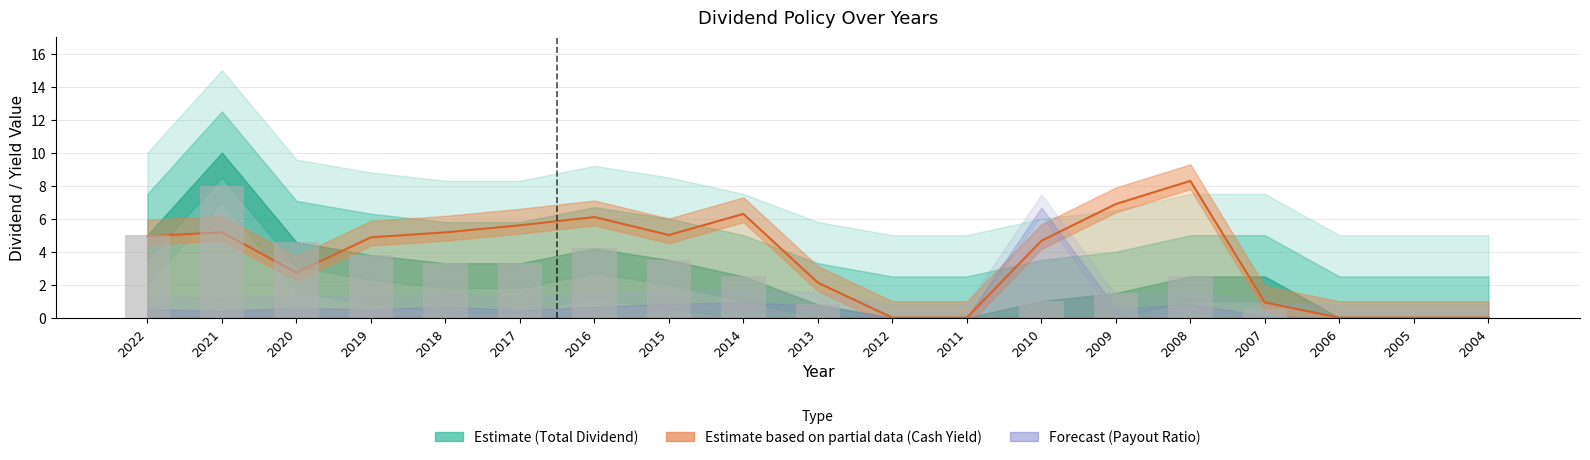

Are the bars horizontal?

No